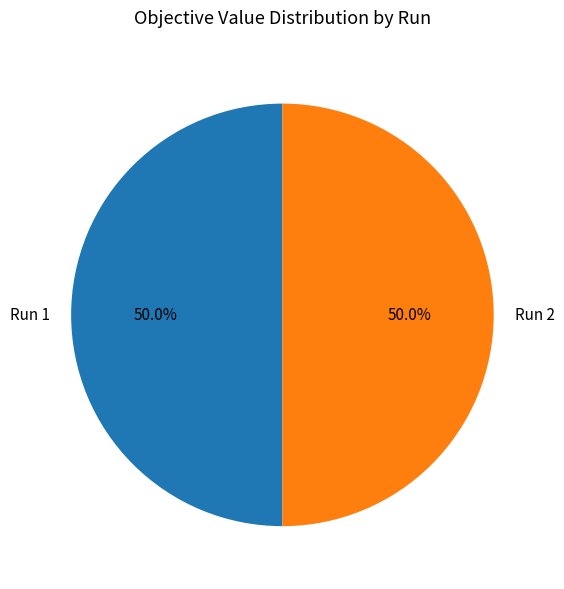

Combined, do Run 2 and Run 1 account for over 50%?

Yes